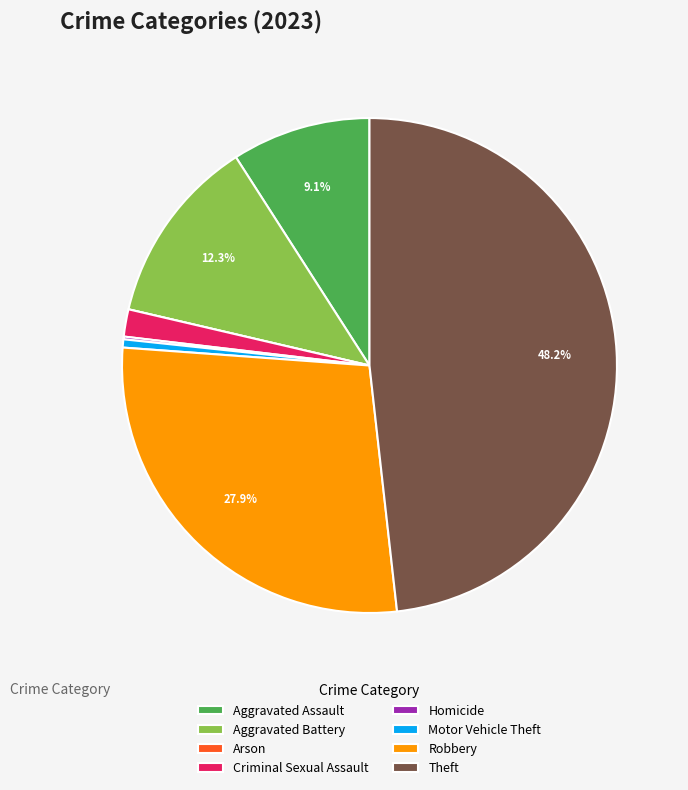

Does Robbery represent more than half of the total?

No